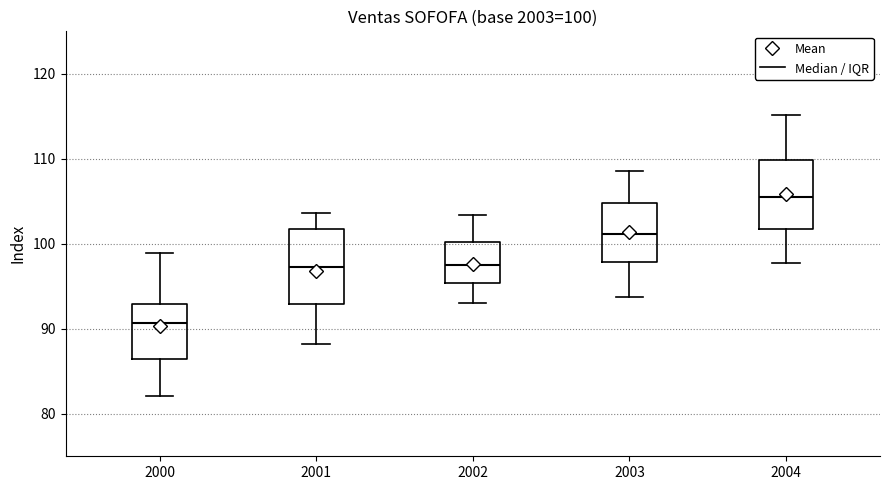

Which box has the highest median line?

2004